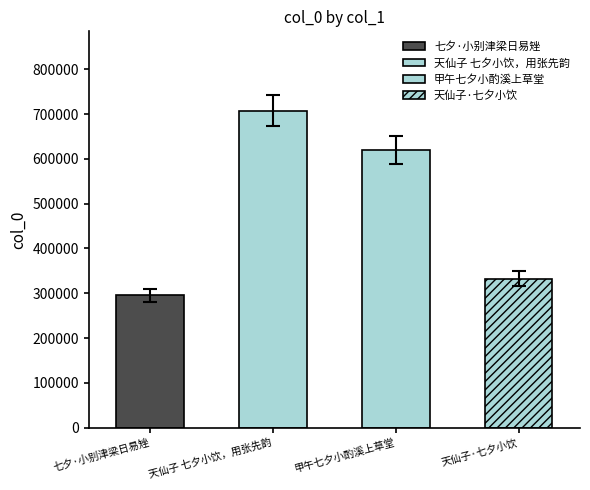

The value at 天仙子·七夕小饮 is 332733. True or false?

True